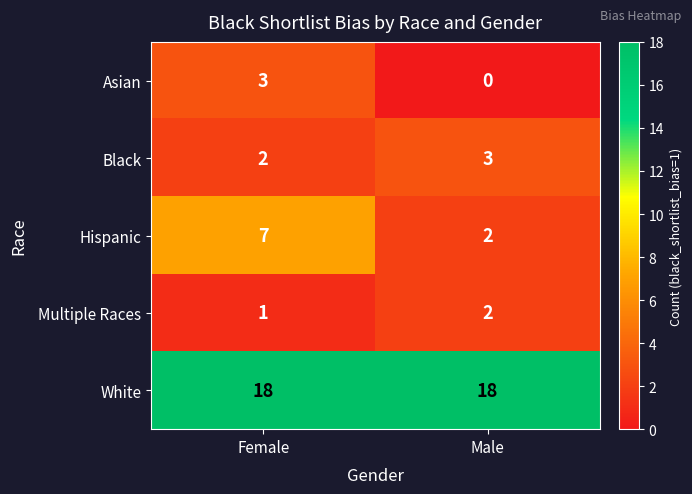

The value of Black at Female is 2. True or false?

True